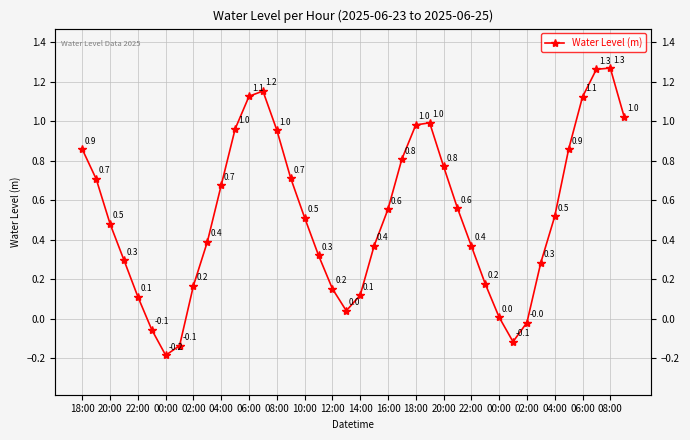

How many negative values are there?

5